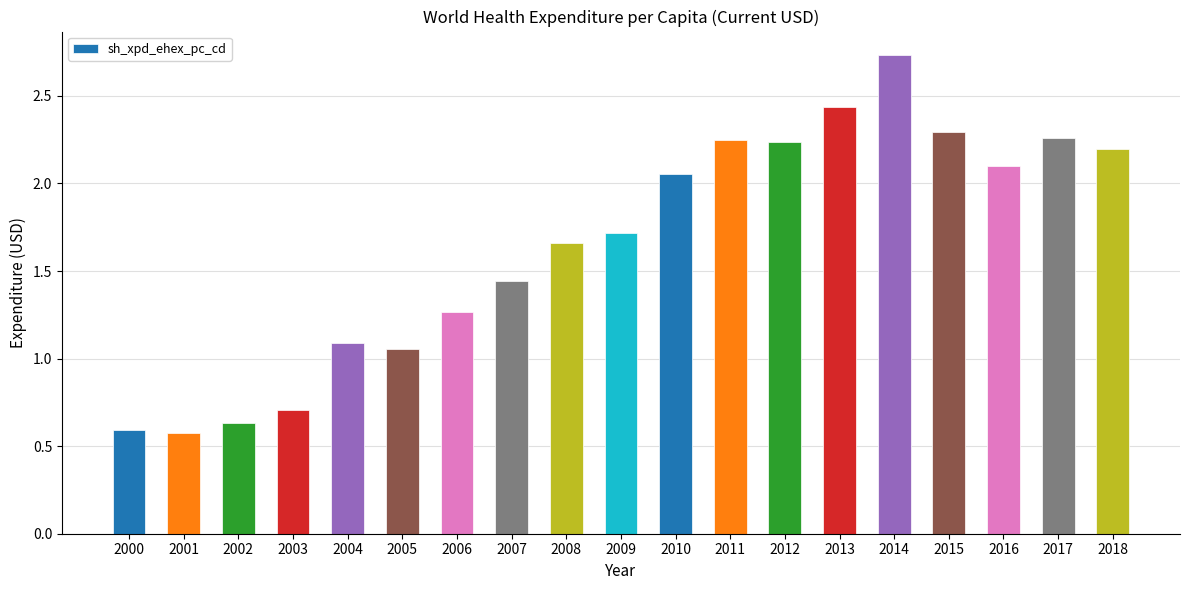

At which label does the data first exceed 1?

2004